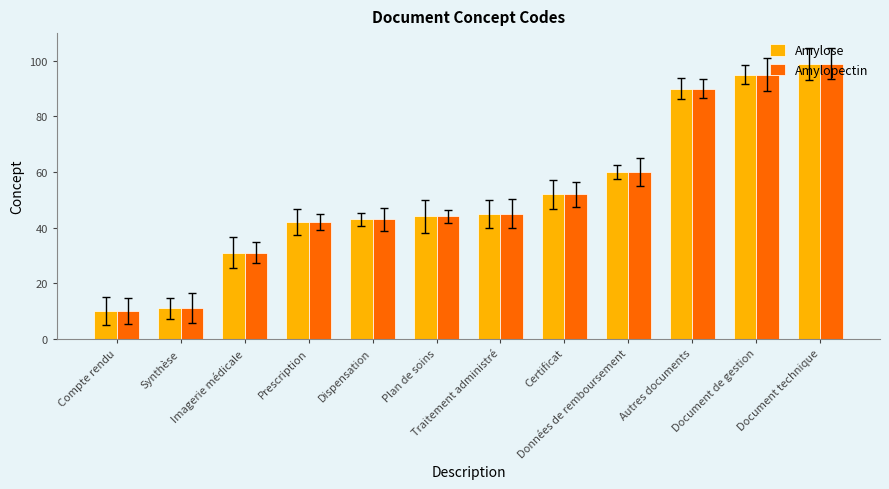

How many categories are shown in the chart?

12